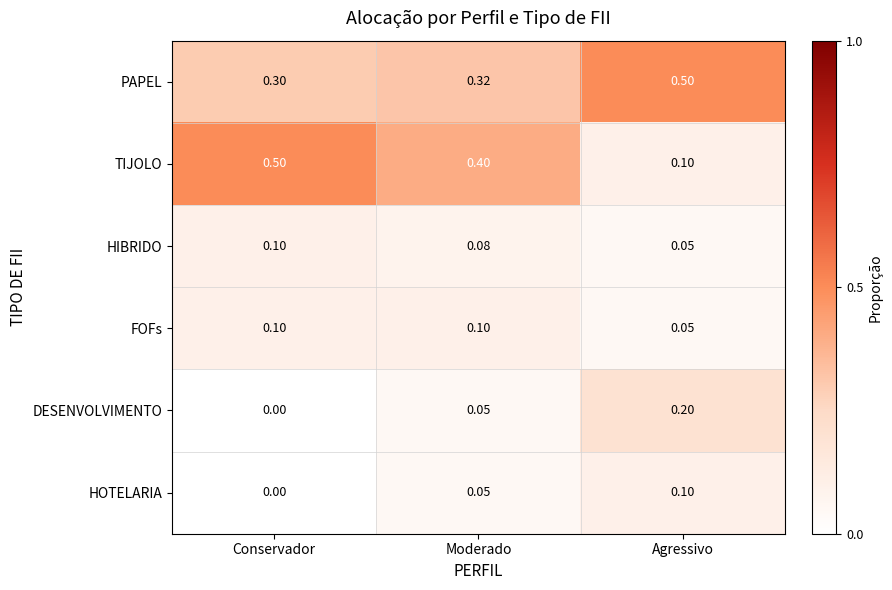

Which series has the largest range (max minus min)?

TIJOLO